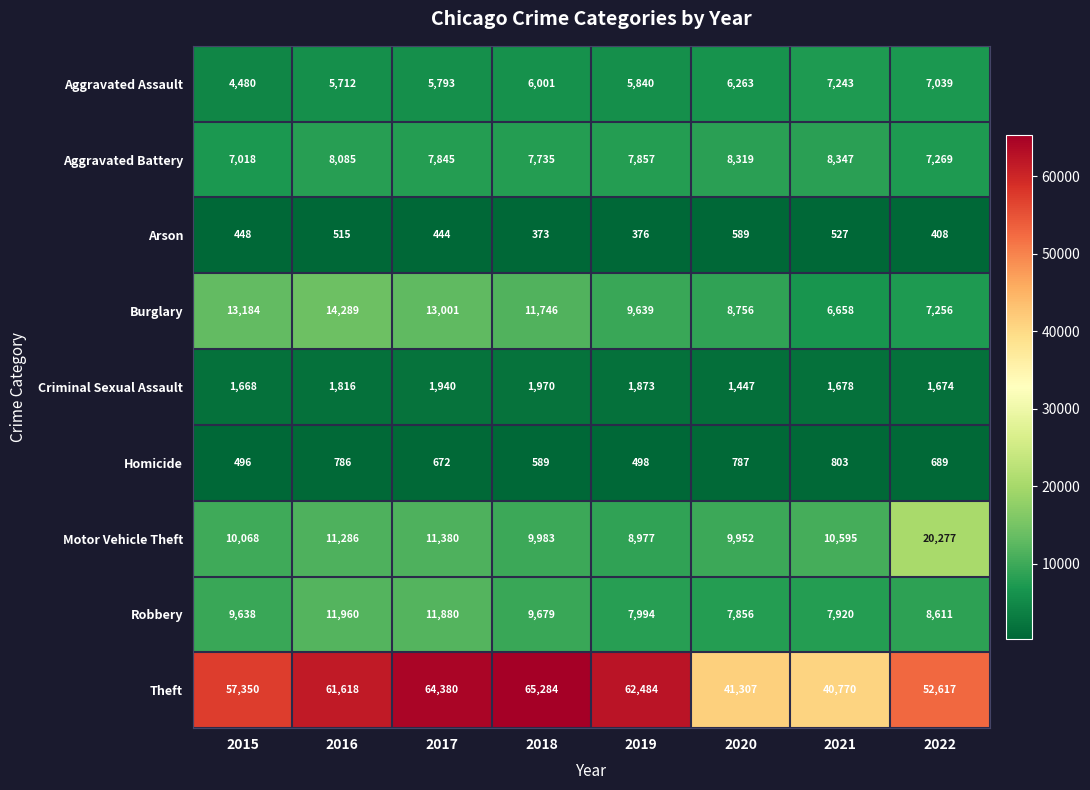

True or false: Aggravated Assault has a value of 6001 at 2018.

True